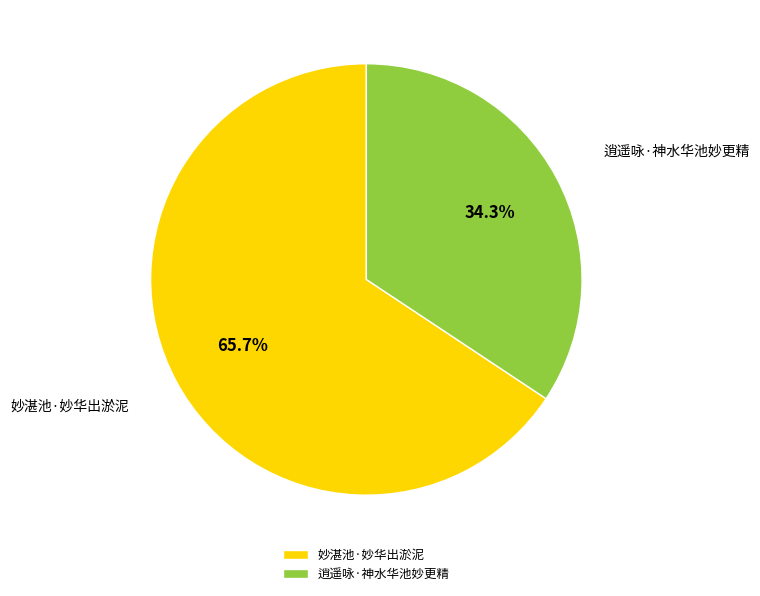

To the nearest percent, what is the difference between the largest and smallest slice percentages?

31%